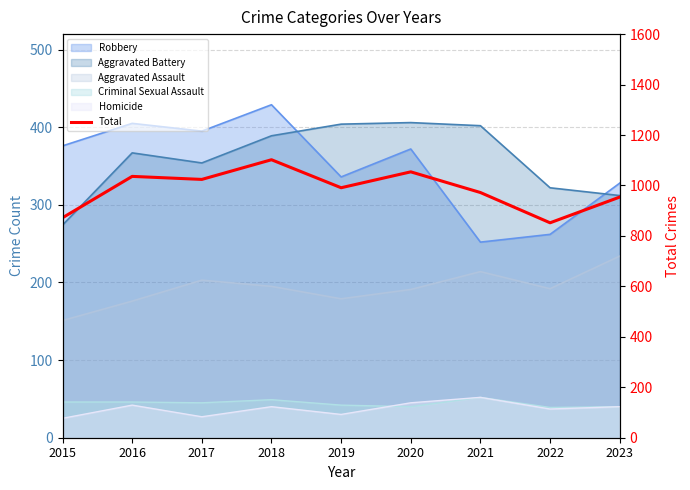

The value at 2015 is 428. True or false?

False